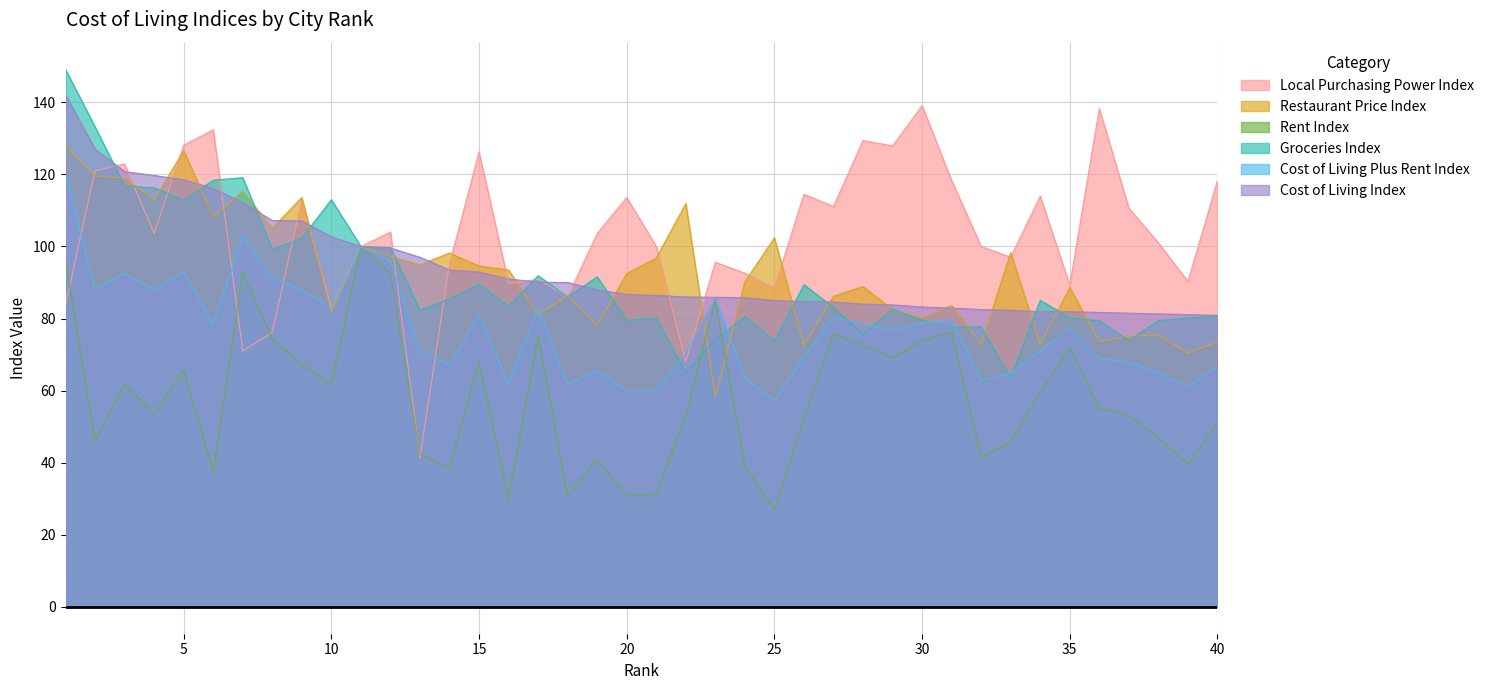

True or false: Groceries Index and Cost of Living Index intersect in this chart.

True